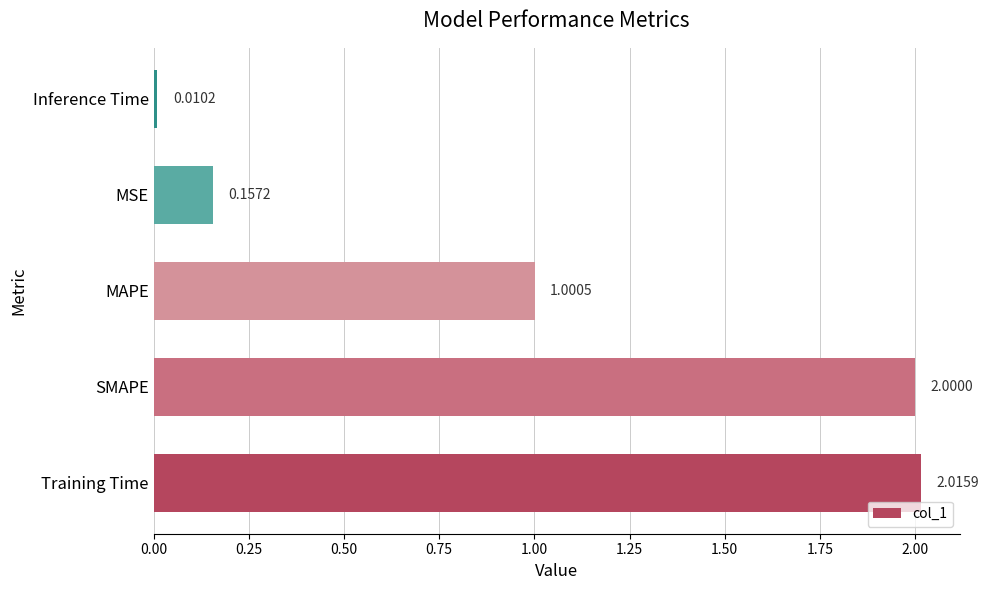

What is the change in value from Training Time to MSE?

-1.9